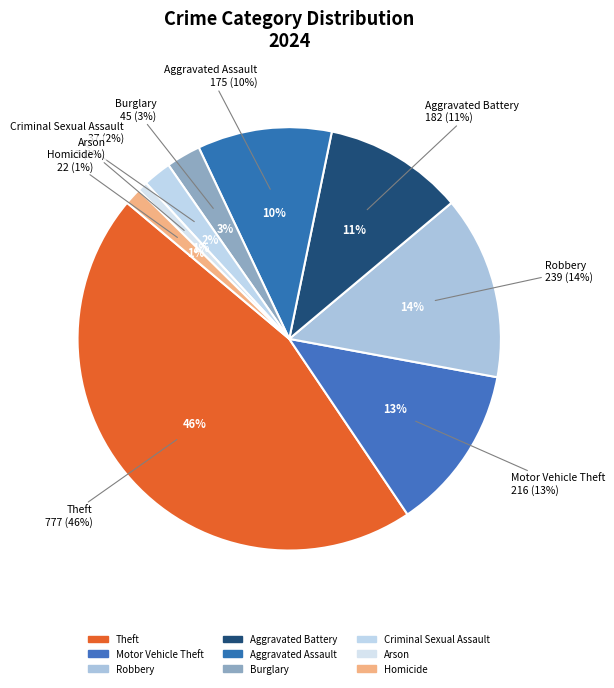

Which category has the smallest portion of the pie?

Arson